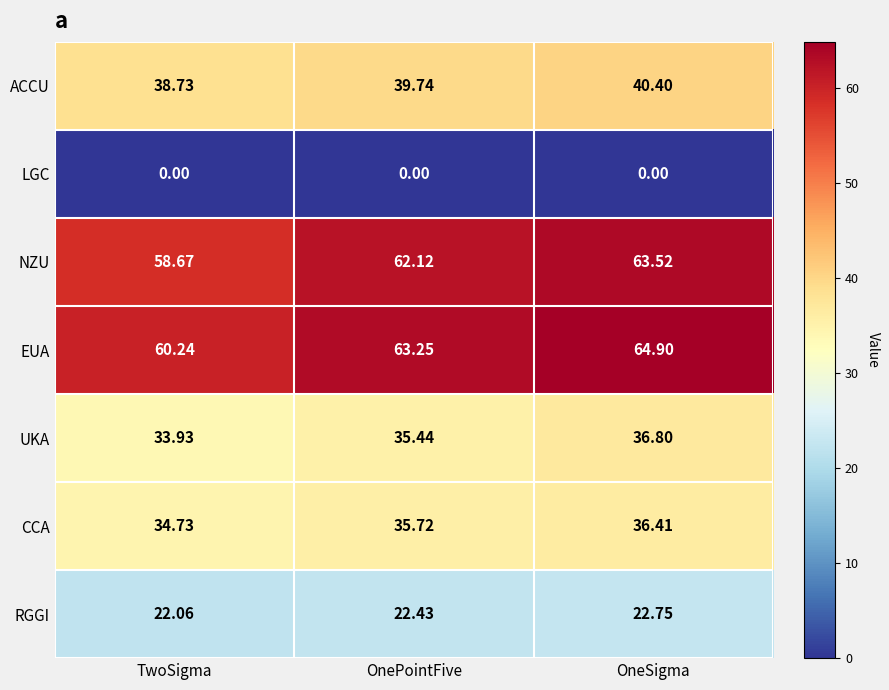

Which category has the highest value across all series?

OneSigma